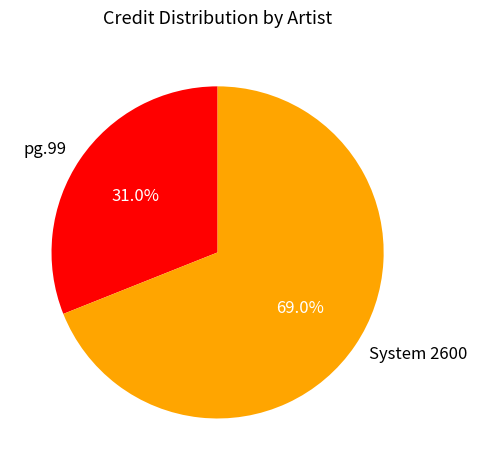

What is the total percentage of pg.99 and System 2600?

100.0%